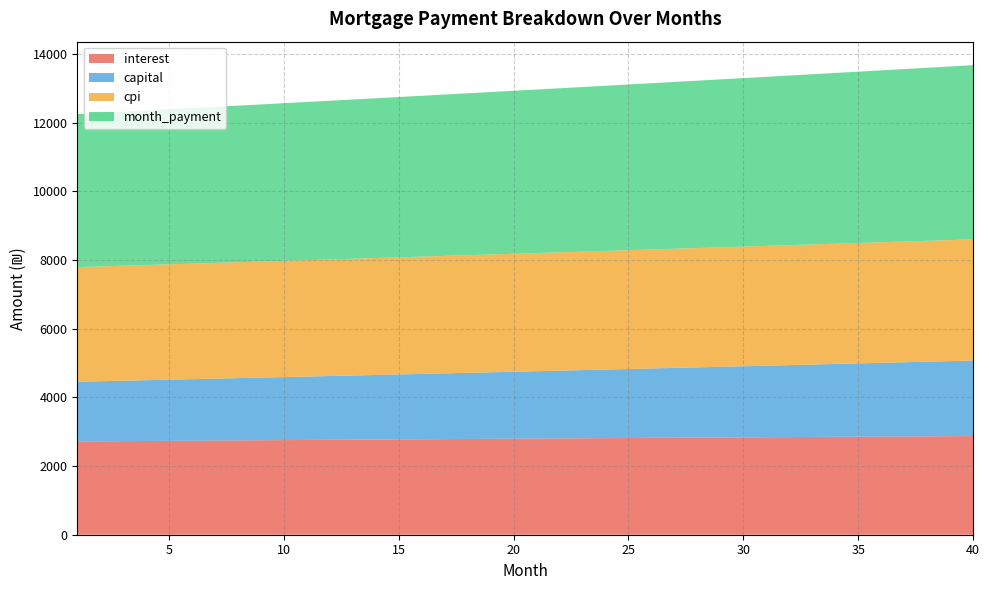

Reading left to right, transcribe all the data shown in this chart.

interest: 2717.4	2721.7	2726.0	2730.3	2734.6	2738.9	2743.2	2747.4	2751.6	2755.8	2760.0	2764.2	2768.4	2772.5	2776.7	2780.8	2784.9	2789.0	2793.0	2797.1	2801.1	2805.1	2809.1	2813.1	2817.0	2820.9	2824.8	2828.7	2832.6	2836.5	2840.3	2844.1	2847.9	2851.6	2855.4	2859.1	2862.8	2866.5	2870.1	2873.8
capital: 1738.4	1748.9	1759.5	1770.2	1780.9	1791.7	1802.5	1813.4	1824.4	1835.4	1846.5	1857.7	1868.9	1880.2	1891.6	1903.1	1914.6	1926.2	1937.8	1949.5	1961.3	1973.2	1985.1	1997.2	2009.2	2021.4	2033.6	2045.9	2058.3	2070.8	2083.3	2095.9	2108.6	2121.3	2134.2	2147.1	2160.1	2173.2	2186.3	2199.5
cpi: 3338.7	3343.9	3349.2	3354.5	3359.7	3365.0	3370.2	3375.4	3380.5	3385.7	3390.8	3395.9	3401.0	3406.1	3411.1	3416.2	3421.2	3426.2	3431.1	3436.1	3441.0	3445.9	3450.7	3455.6	3460.4	3465.2	3470.0	3474.7	3479.4	3484.1	3488.8	3493.4	3498.1	3502.6	3507.2	3511.7	3516.2	3520.7	3525.2	3529.6
month_payment: 4455.8	4470.6	4485.5	4500.5	4515.5	4530.5	4545.6	4560.8	4575.0	4591.2	4606.6	4621.9	4637.3	4652.8	4668.3	4683.8	4699.5	4715.1	4730.8	4746.6	4762.4	4778.3	4794.2	4810.2	4826.2	4842.3	4858.5	4874.7	4890.9	4907.2	4923.6	4940.0	4956.5	4973.0	4989.6	5006.2	5022.9	5039.6	5056.4	5073.3